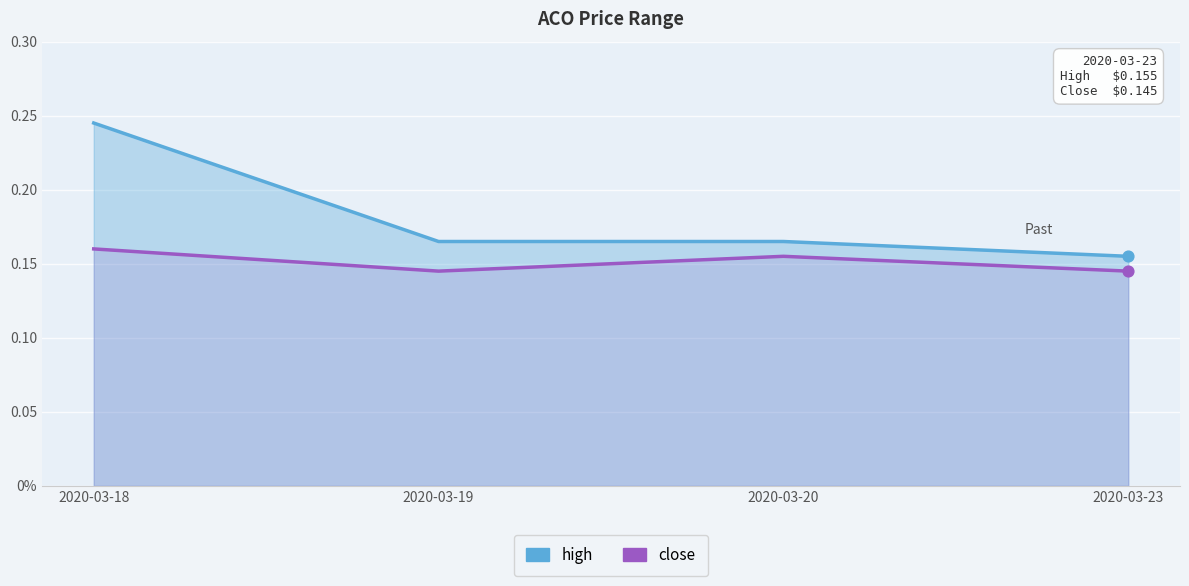

At how many categories does at least one series exceed 0?

4